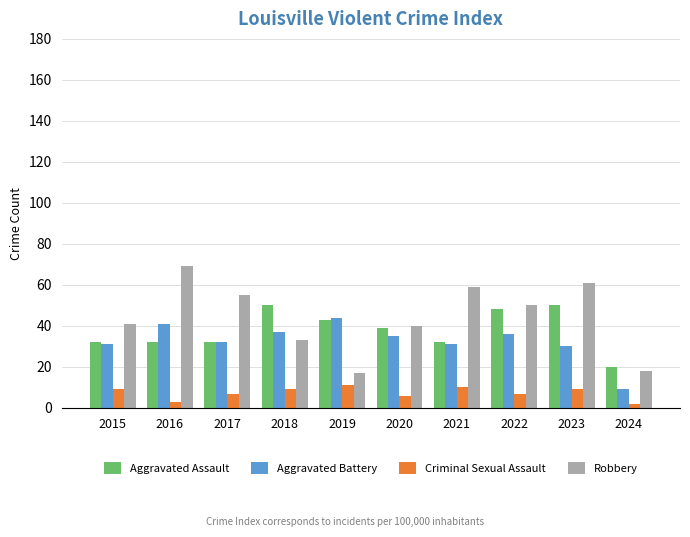

What is the difference between the Robbery values at 2023 and 2017?

6